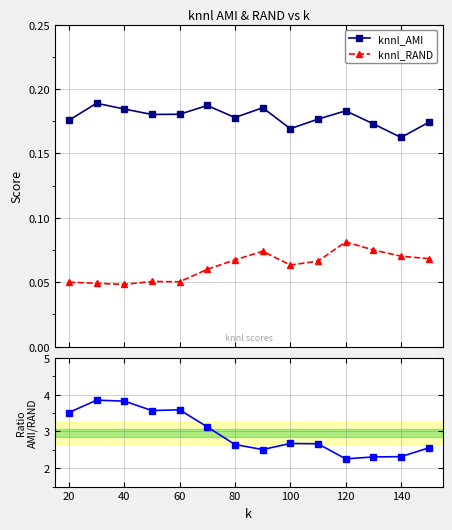

True or false: knnl_AMI and knnl_RAND intersect in this chart.

False